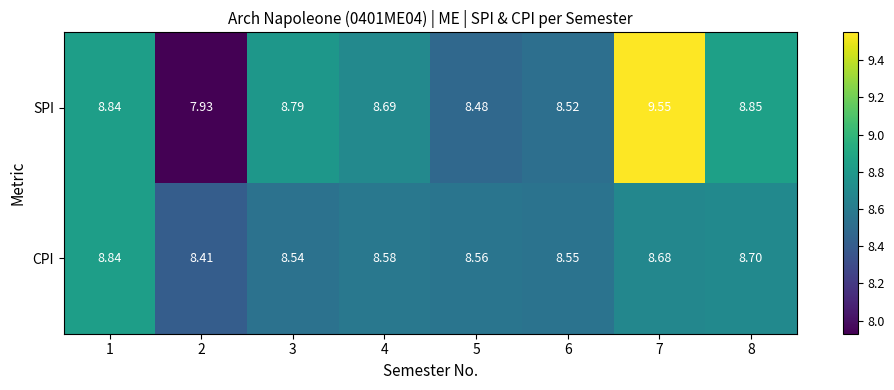

Is the value of CPI at 1 greater than the value of SPI at 4?

Yes